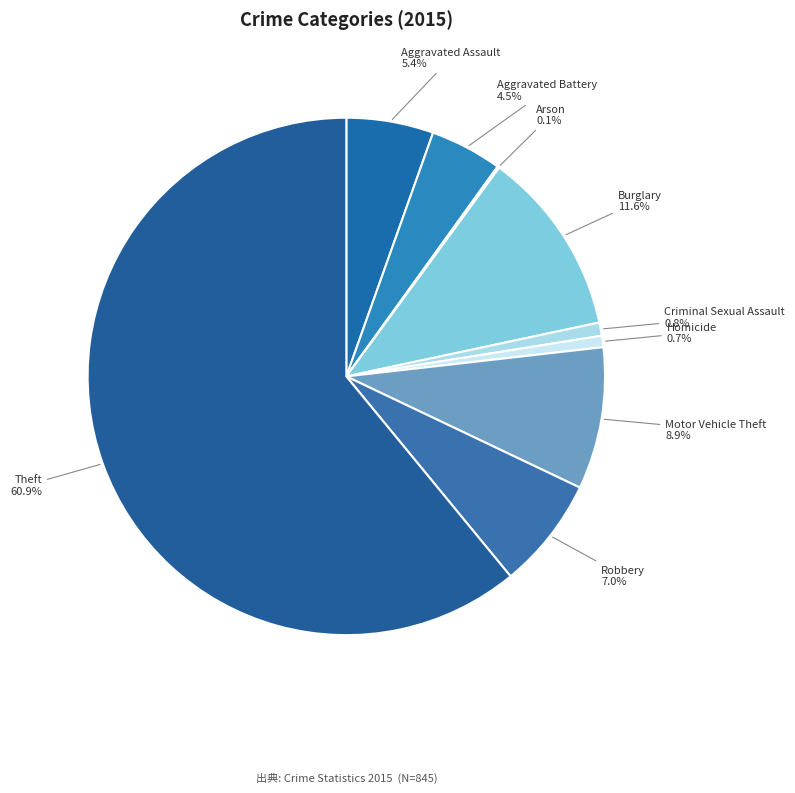

Approximately how many times larger is the value at Robbery compared to Homicide?

9.8